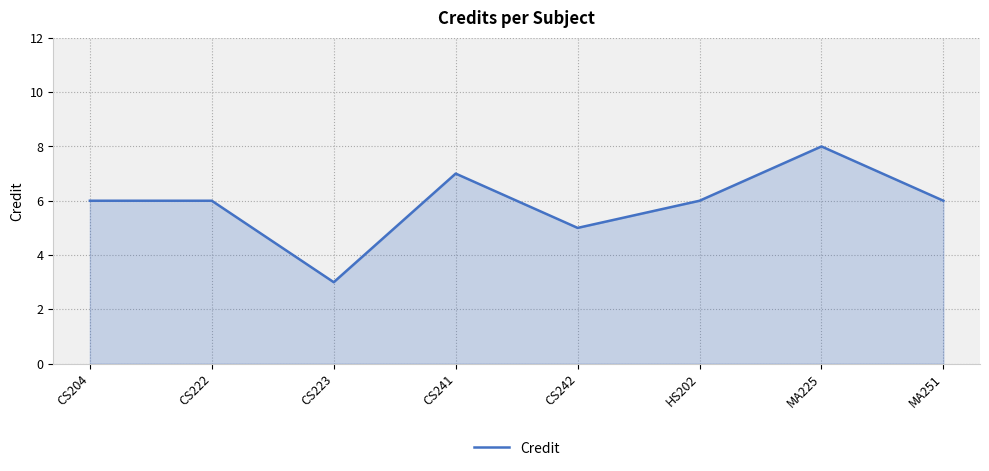

What position from the left is MA225?

7